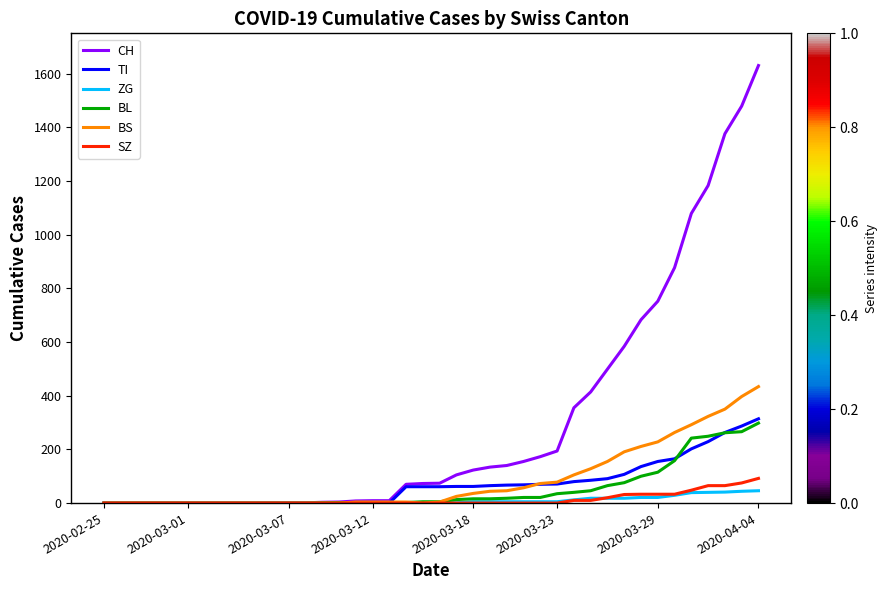

What is the difference between the maximum and minimum values in the BL series?

298